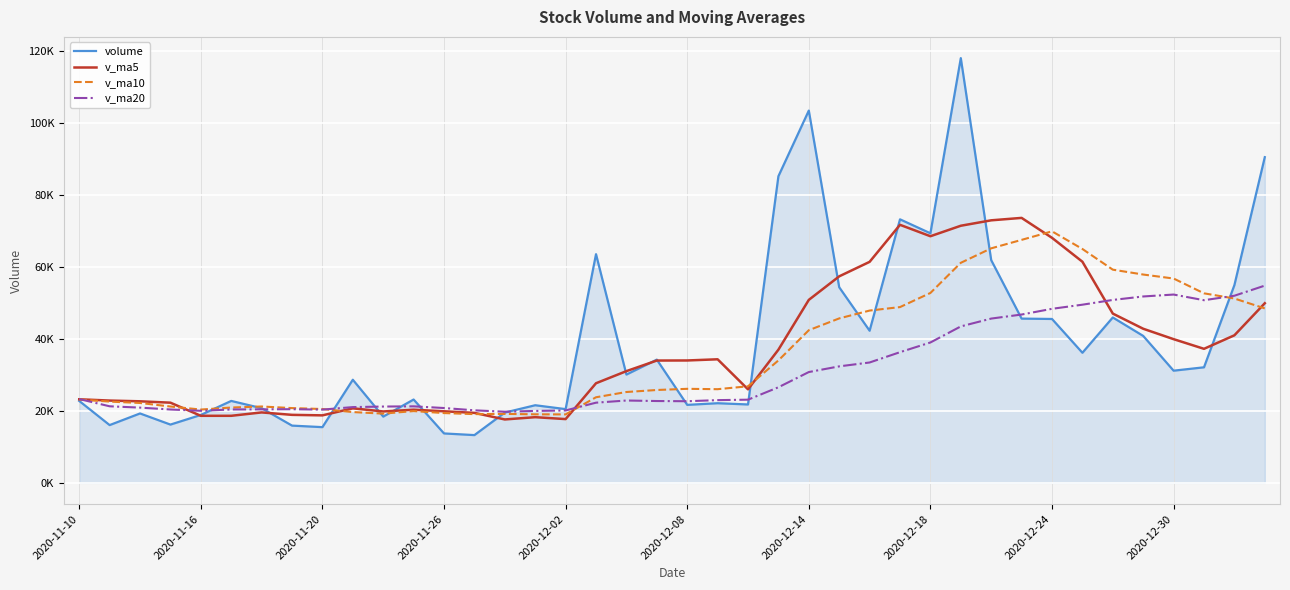

Is this an area chart (filled region under the line)?

Yes